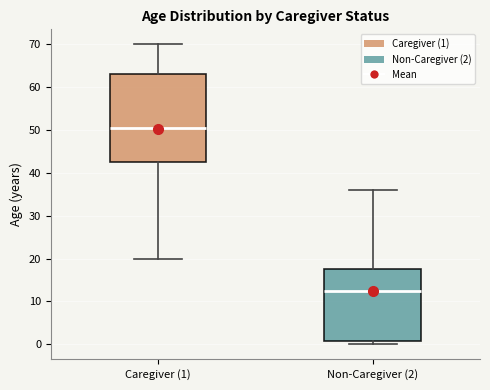

Reading left to right, read every box against the y-axis: the position of its median line, the range the box covers, and the ends of its whiskers. The values are not printed on the chart, so give them approximately, as read against the axis.

Caregiver (1): median 51, box 43 to 63, whiskers 20 to 70
Non-Caregiver (2): median 13, box 1 to 18, whiskers 0 to 36